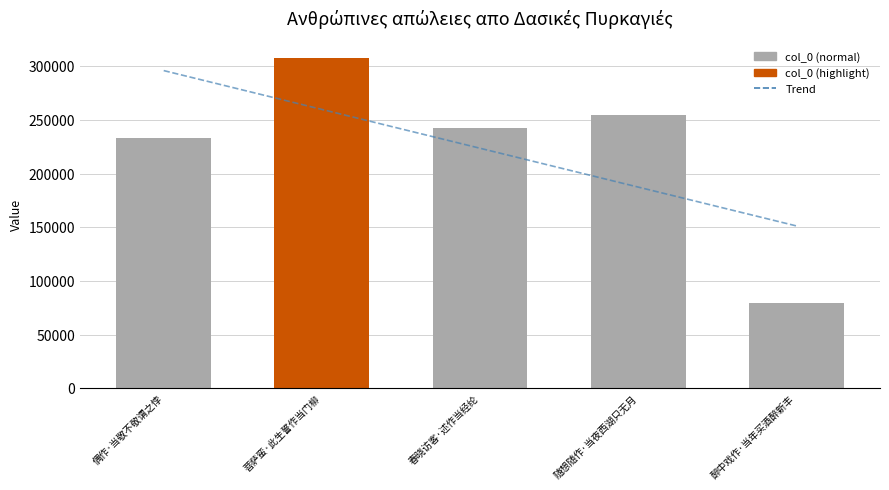

What is the sum of all Trend values?

1118205.0